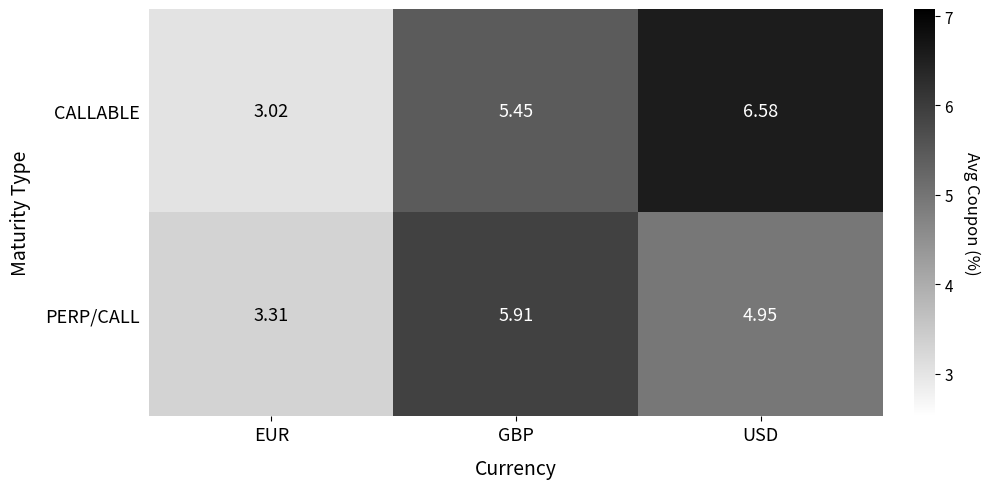

Which category has the highest value across all series?

USD